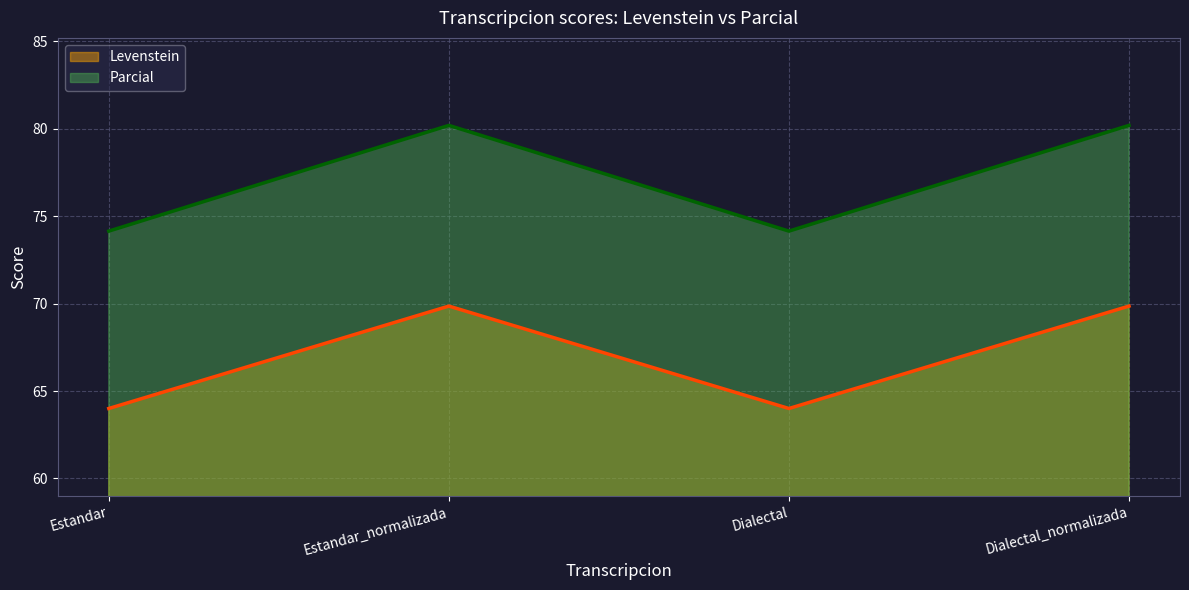

Reading left to right, list all the values displayed in this chart.

Levenstein: Estandar=64.0	Estandar_normalizada=69.9	Dialectal=64.0	Dialectal_normalizada=69.9
Parcial: Estandar=74.1	Estandar_normalizada=80.2	Dialectal=74.1	Dialectal_normalizada=80.2